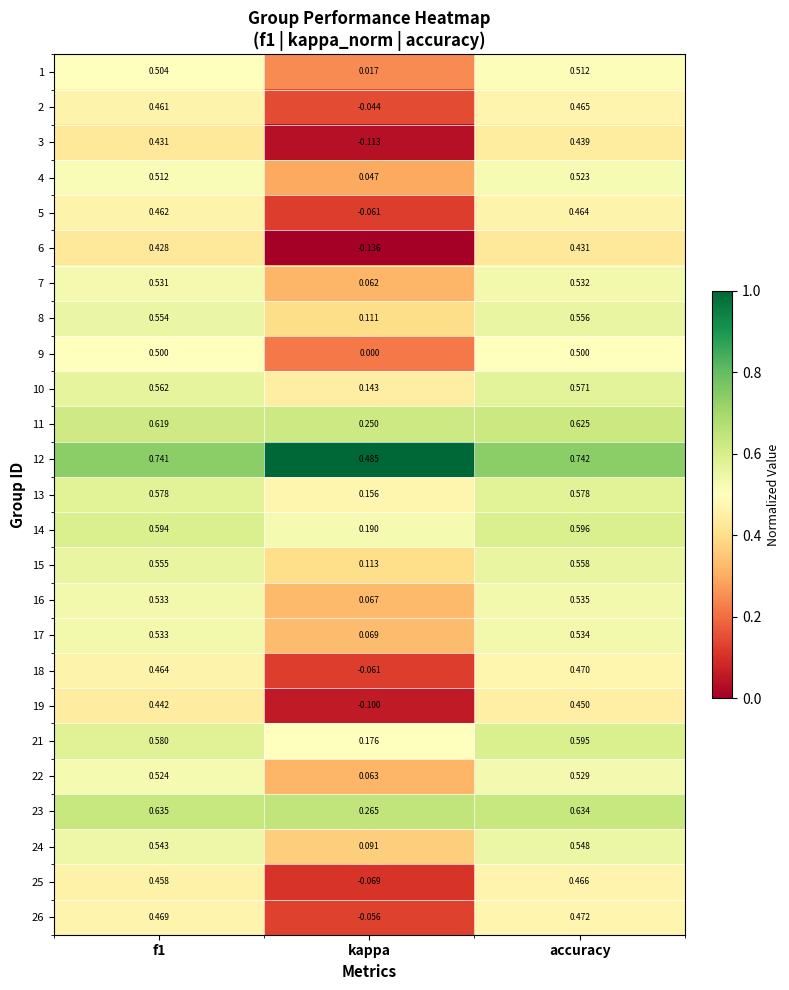

At which label is 5 closest to 0?

kappa